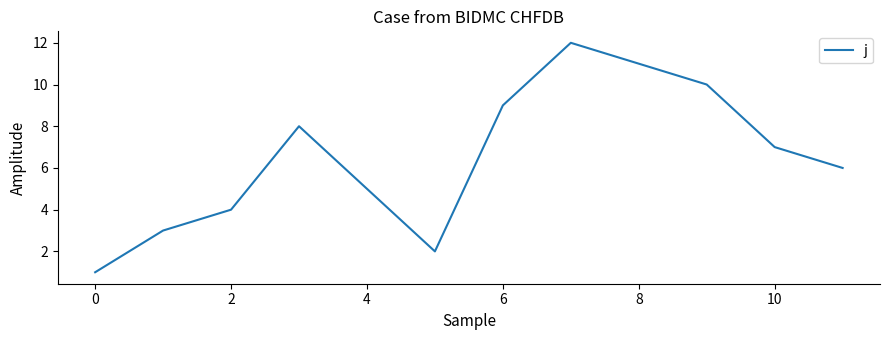

How many values are below 7?

6